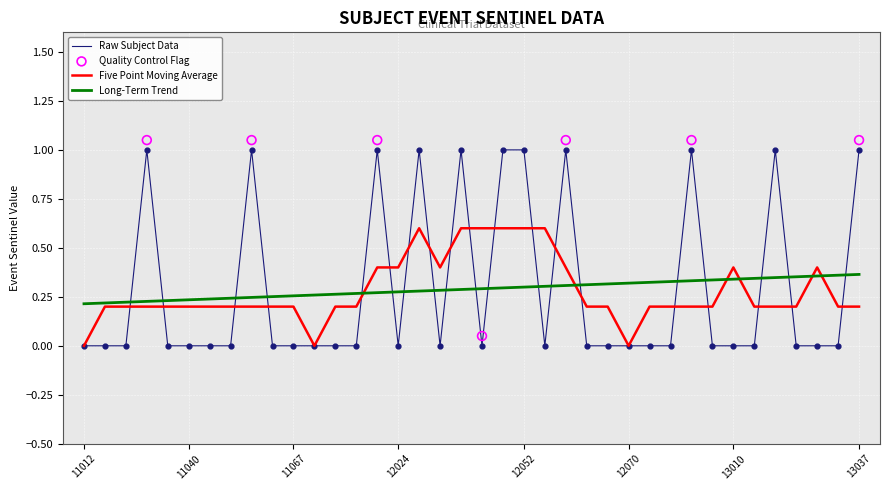

Which has a higher value, 11058 or 12045?

11058